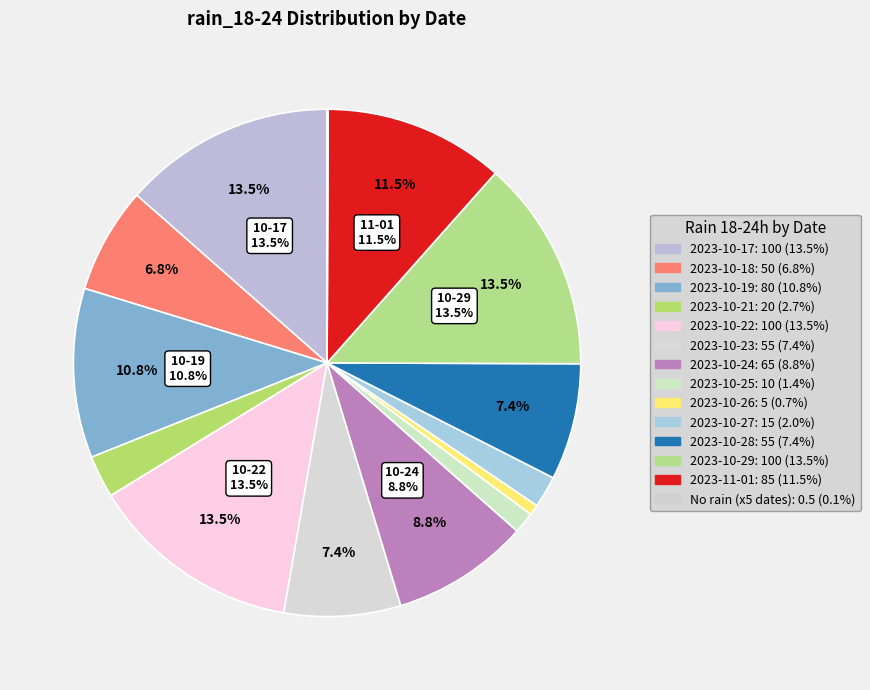

What is the ratio of the value at 2023-10-23 to the value at 2023-10-19?

0.7